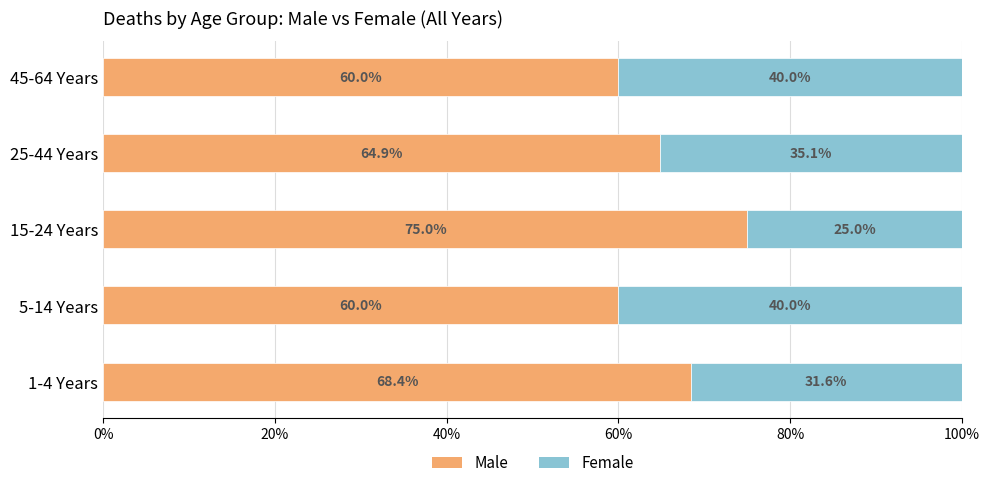

What is the total value across all series at 25-44 Years?

100.0